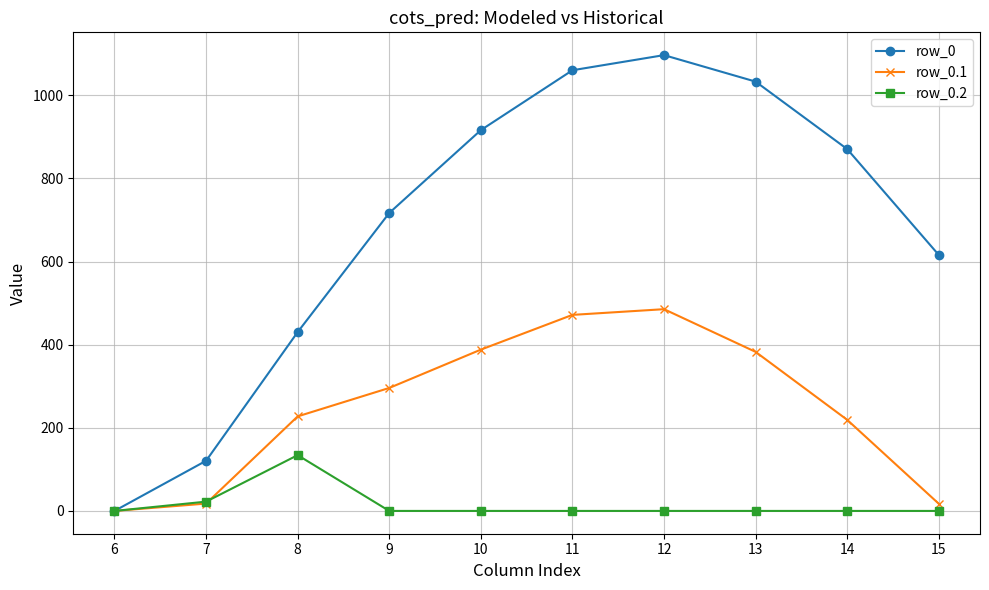

List the series in order of their peak value, lowest first.

row_0.2, row_0.1, row_0